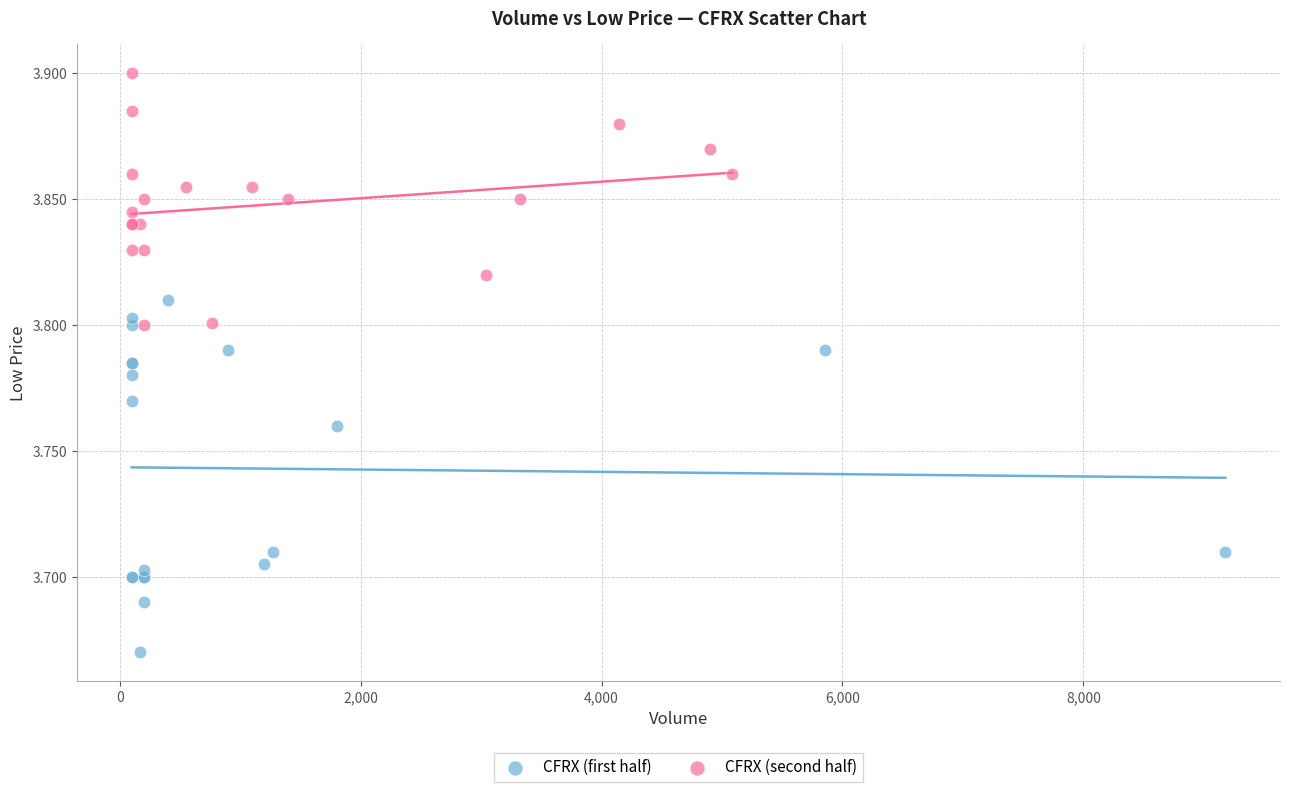

Which series reaches the minimum Y coordinate?

CFRX (first half)